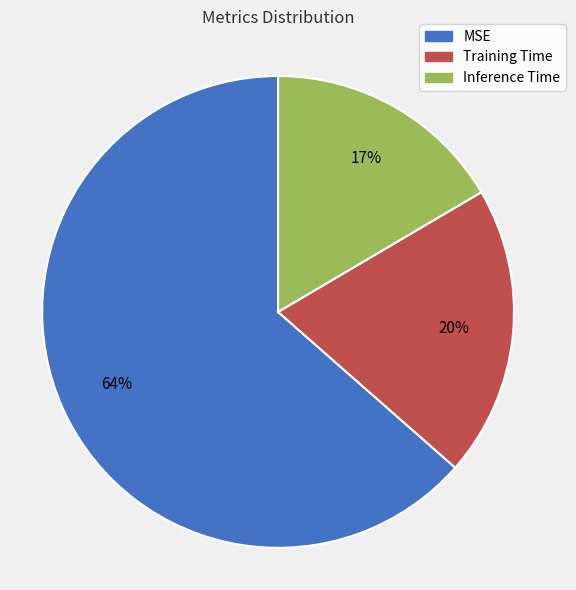

What percentage is the Inference Time slice, to the nearest percent?

17%